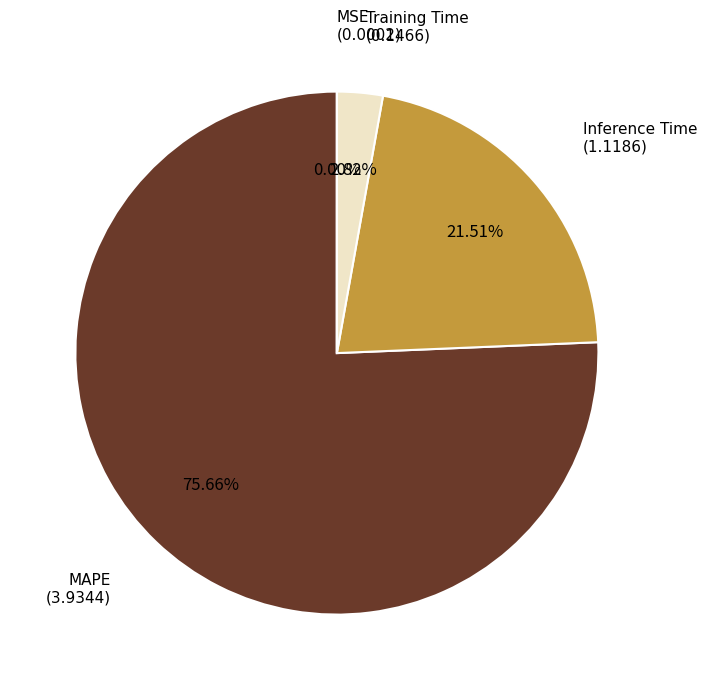

Does any single category account for the majority?

Yes